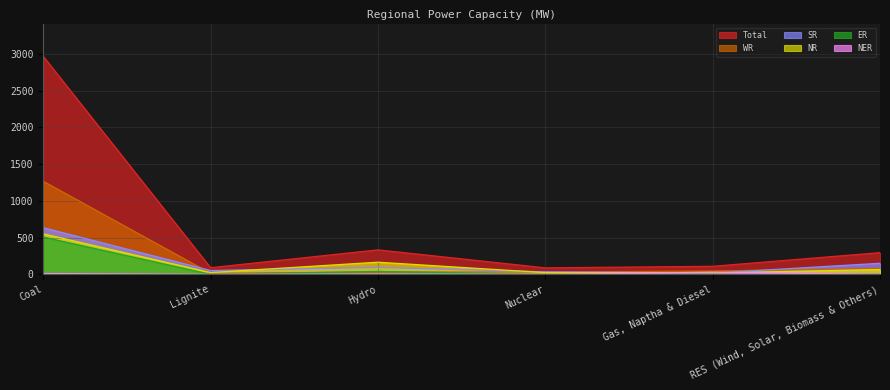

Does the chart display data point markers on the line(s)?

No